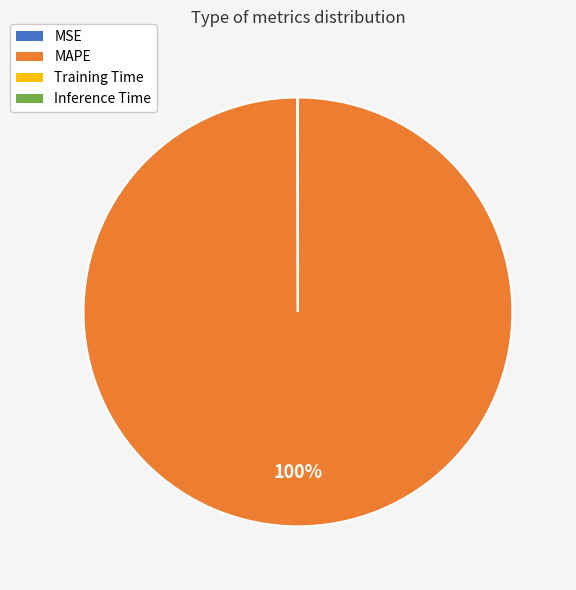

To the nearest percent, what percentage of the pie is MAPE?

100%